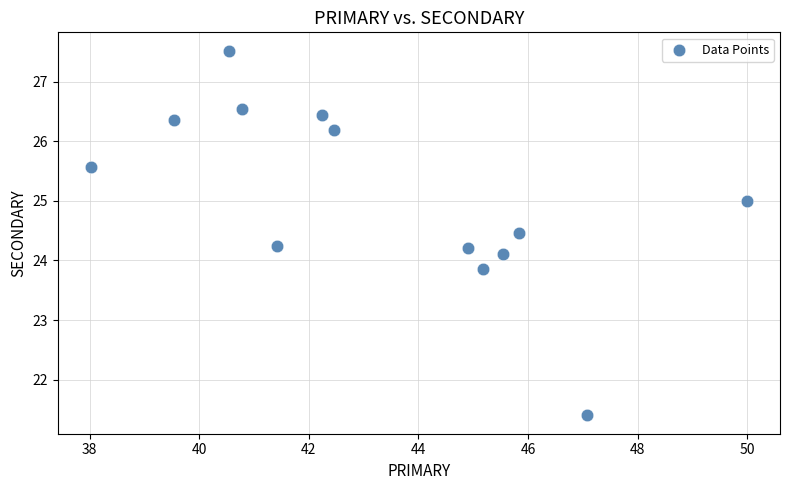

What is the range of X values (max minus min)?

12.0